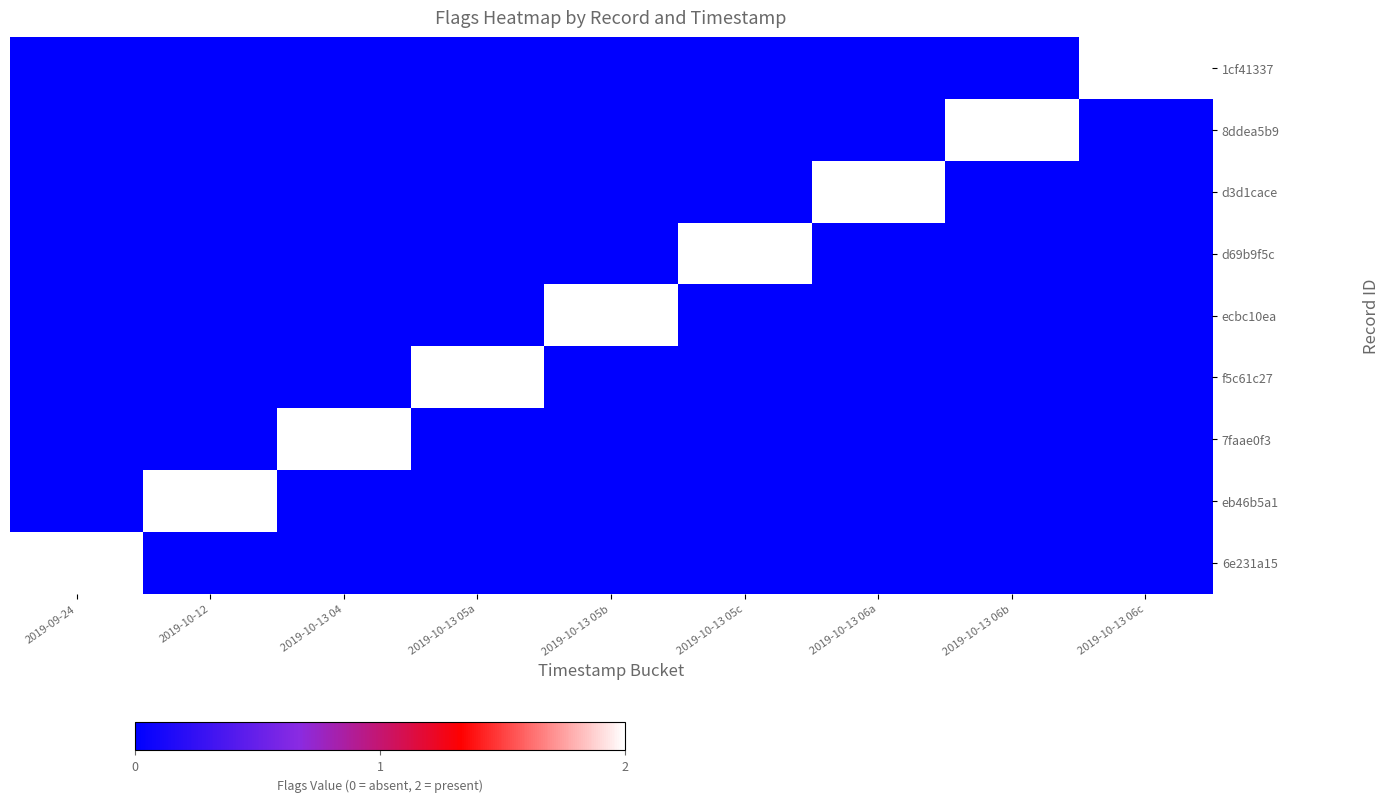

How many data points does each series have?

9